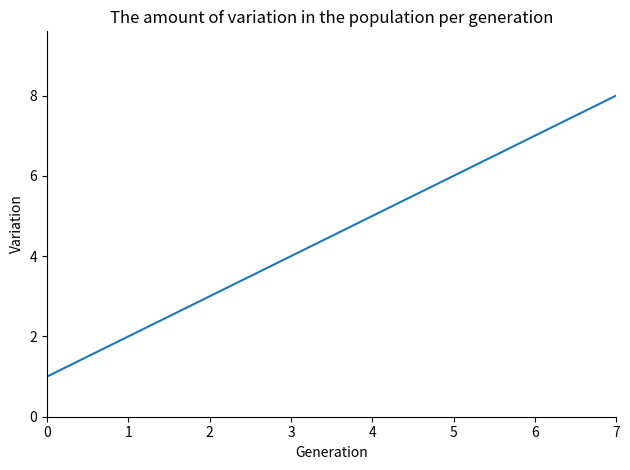

At which category does the chart reach its peak across all series?

7